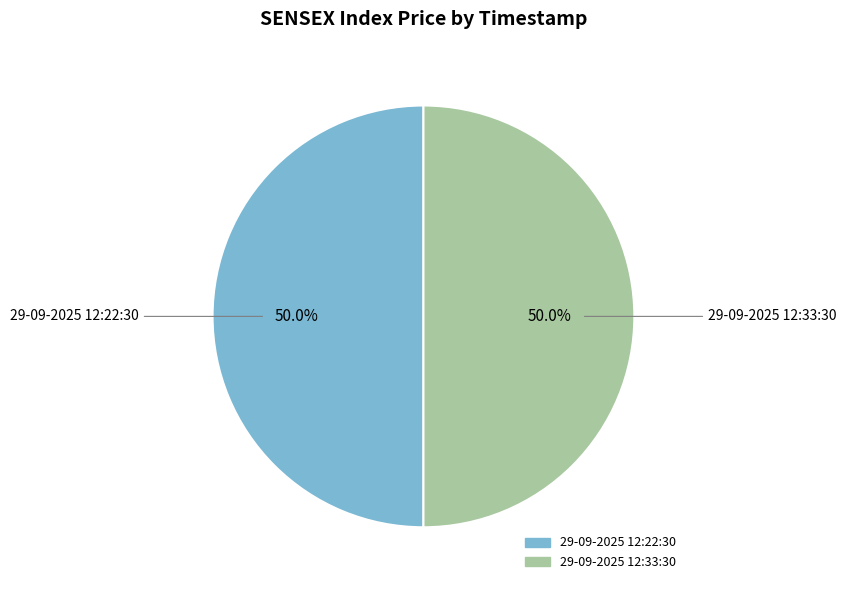

Combined, do 29-09-2025 12:33:30 and 29-09-2025 12:22:30 account for over 50%?

Yes